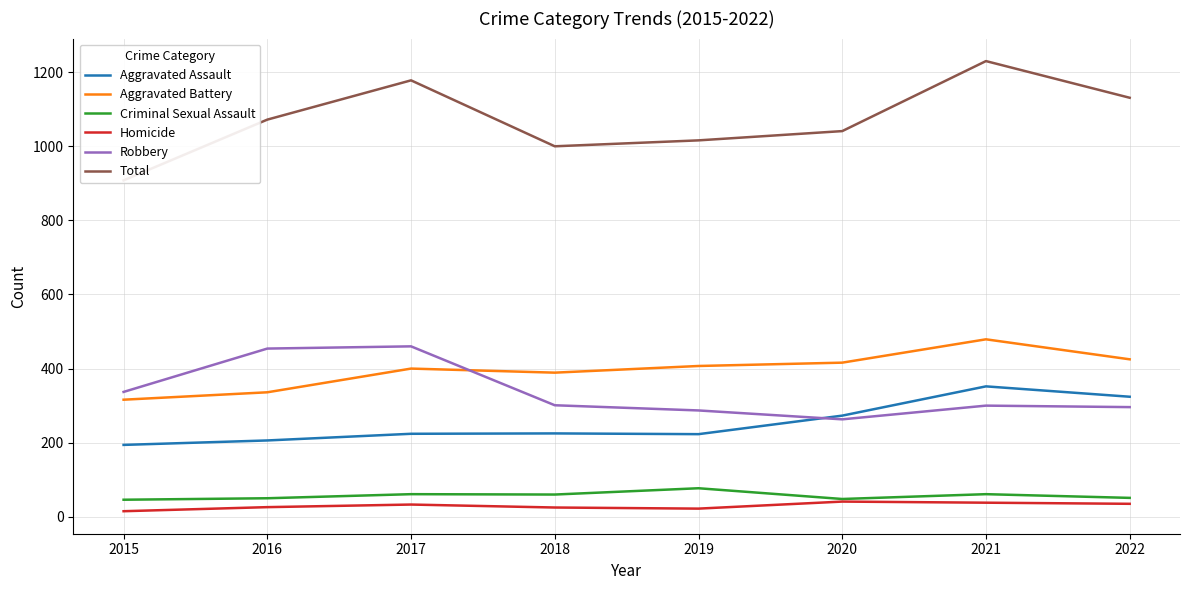

Reading left to right, list all the values displayed in this chart.

Aggravated Assault: 194	206	224	225	223	273	352	324
Aggravated Battery: 316	336	400	389	407	416	479	425
Criminal Sexual Assault: 46	50	61	60	77	48	61	51
Homicide: 15	26	33	25	22	41	38	35
Robbery: 337	454	460	301	287	263	300	296
Total: 908	1072	1178	1000	1016	1041	1230	1131